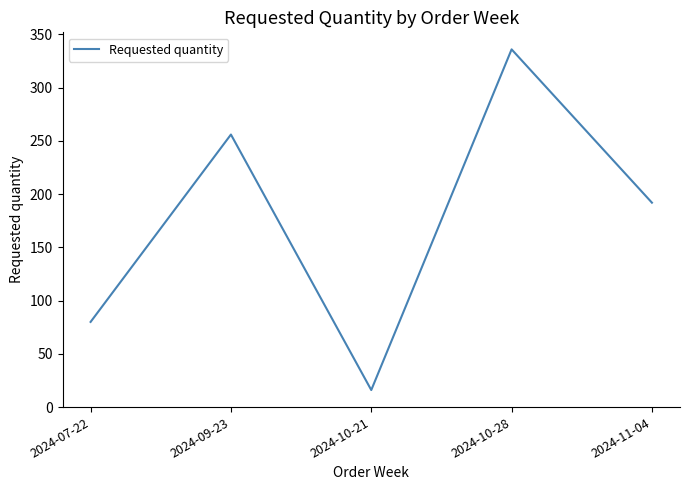

Reading left to right, what are all the values shown in this chart?

80	256	16	336	192